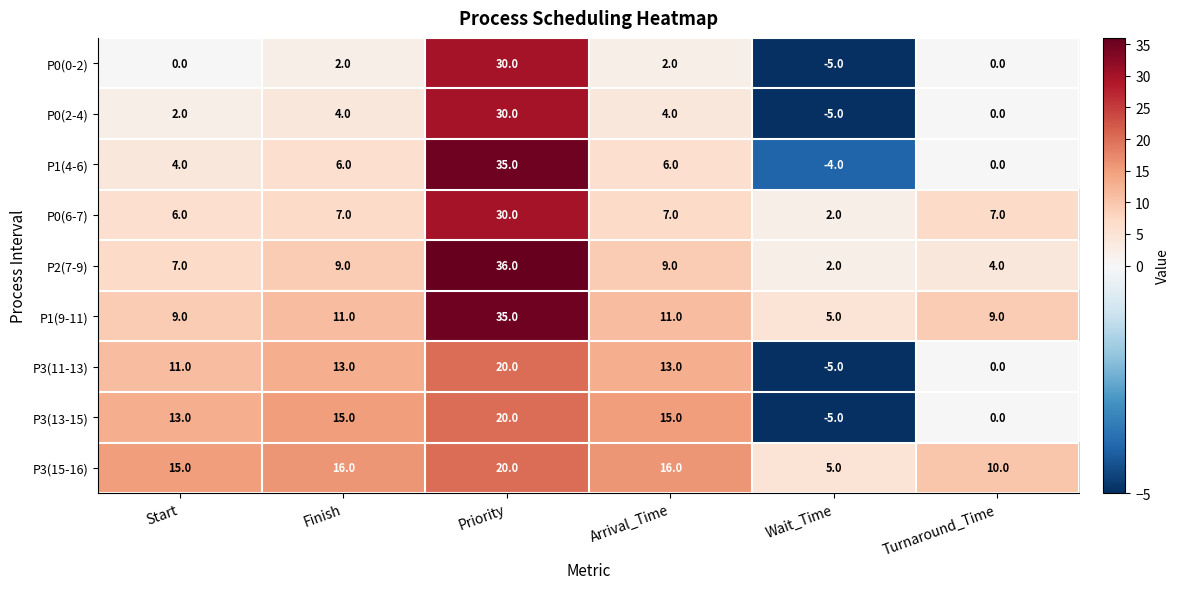

What is the difference between the highest and lowest values at Priority?

16